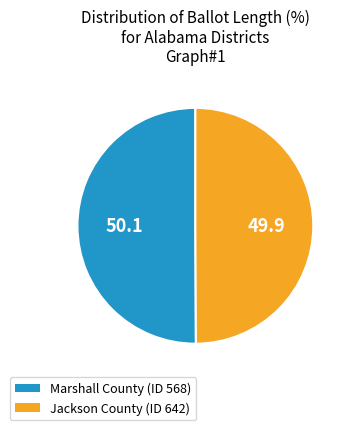

Is it true that Marshall County (ID 568) is 62% of the pie?

False